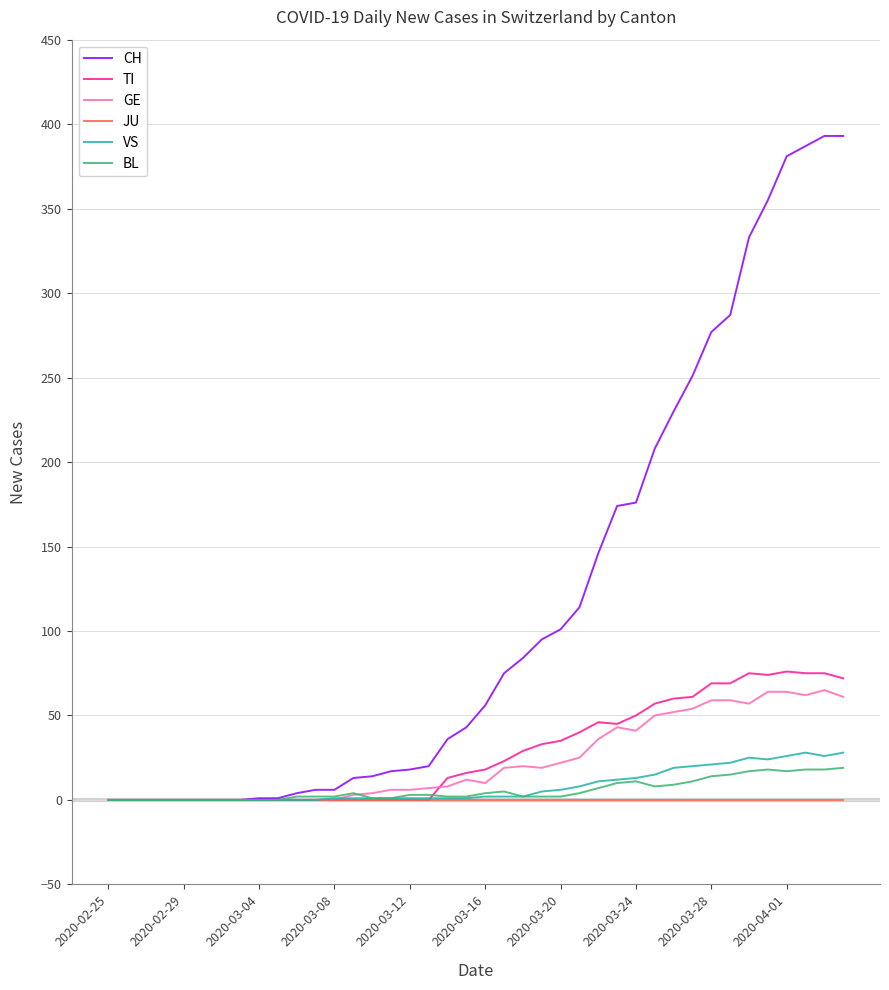

Which series has the widest spread of values?

CH